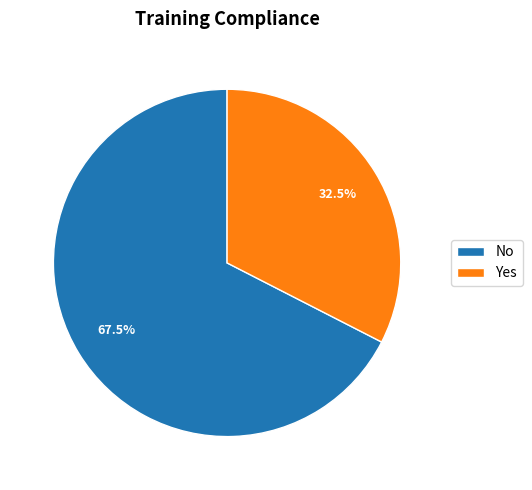

Combined, do Yes and No account for over 50%?

Yes